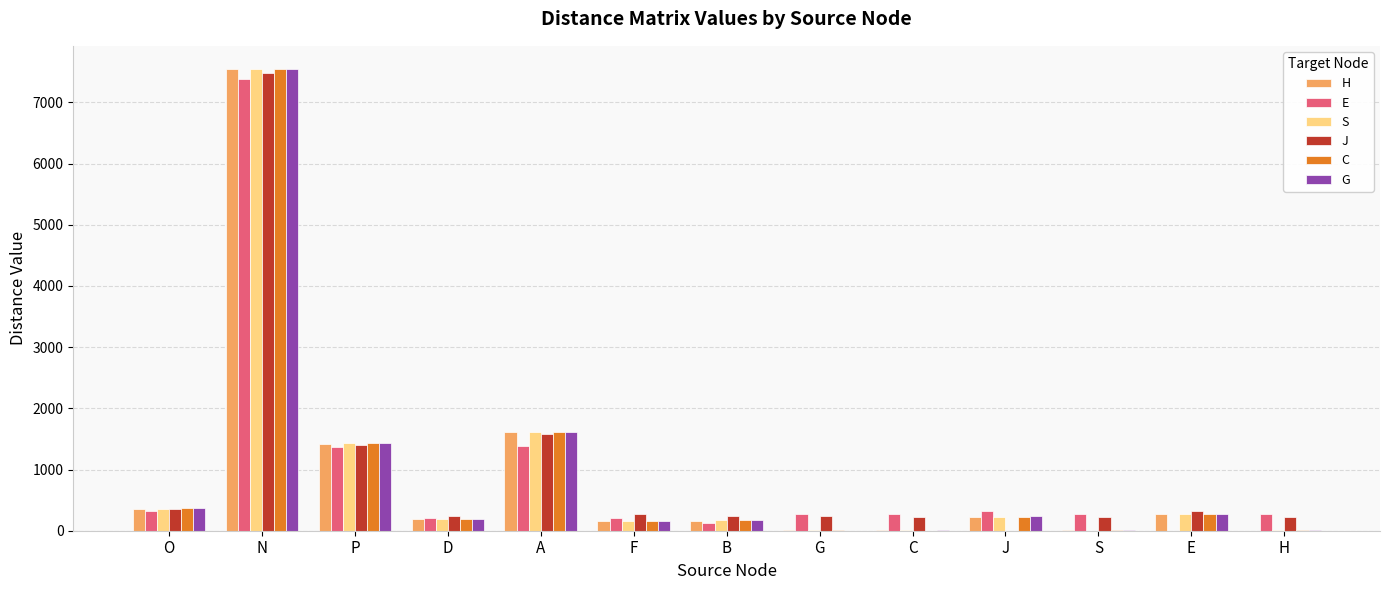

Is the value of G at H greater than the value of S at J?

No